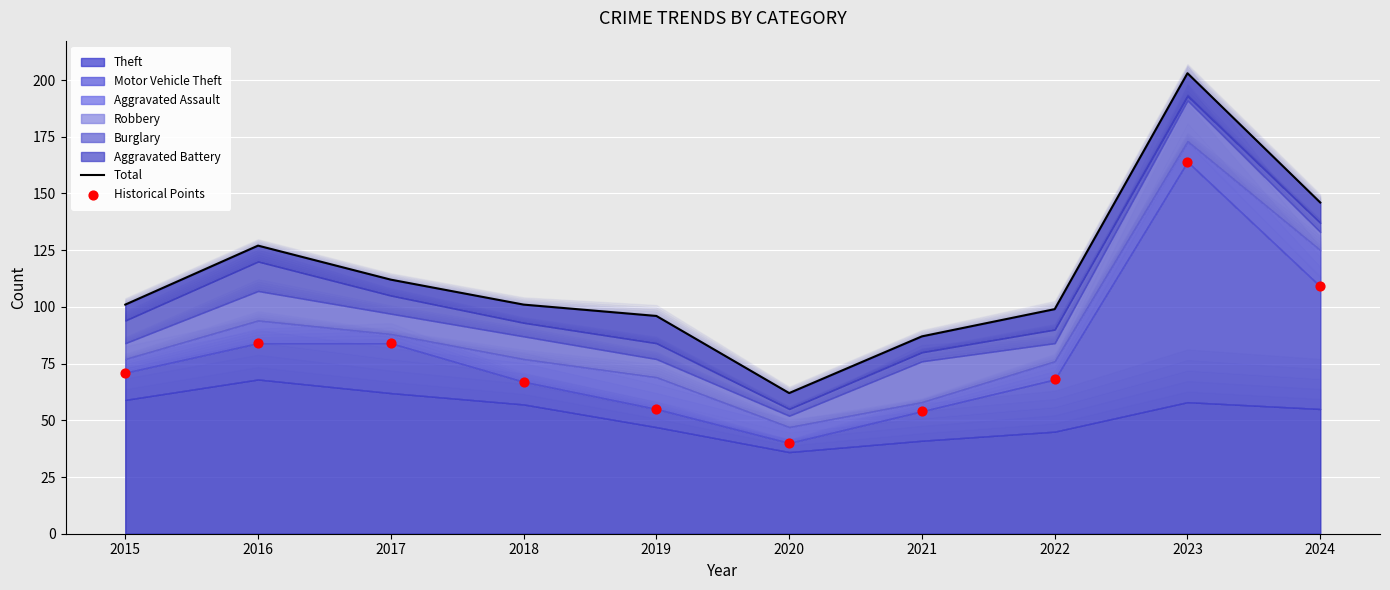

Is the value of Total at 2016 greater than the value of Historical Points at 2018?

Yes